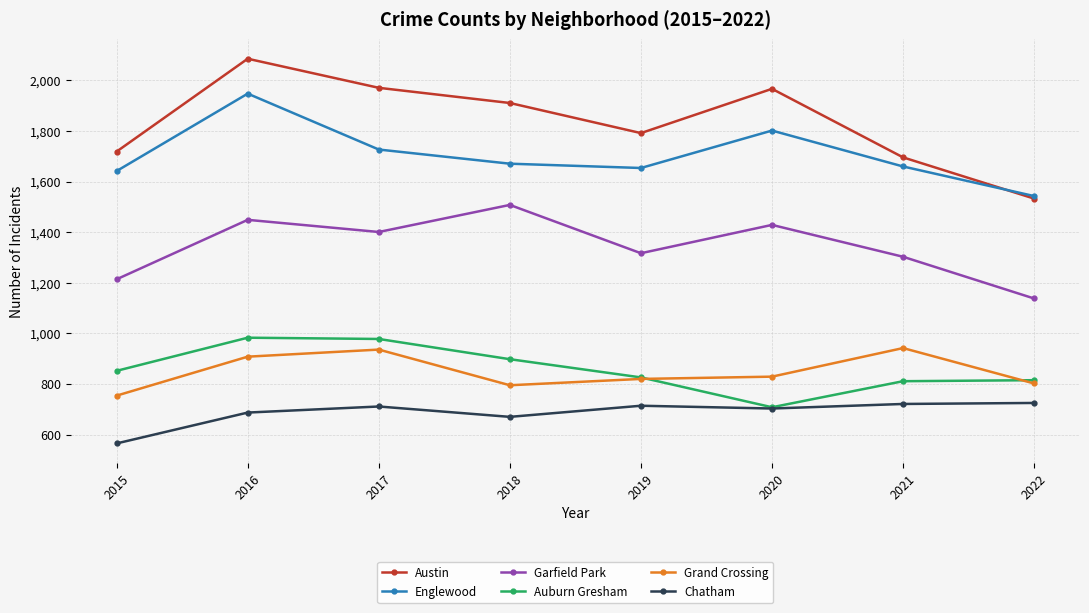

What is the spread (max minus min) of values at 2019?

1078